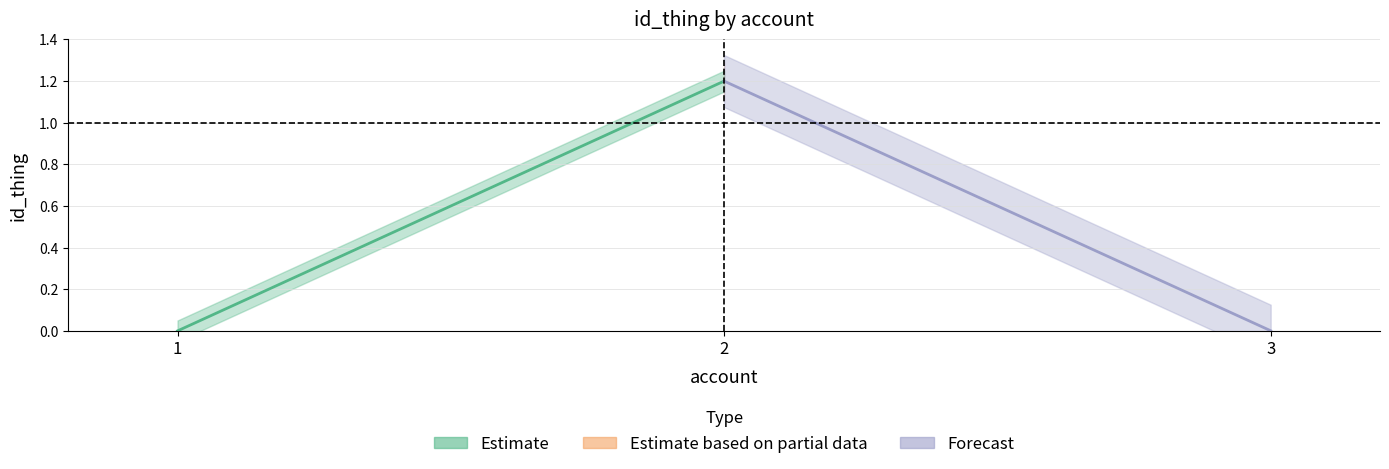

Which series changed the most between 1 and 2?

Estimate